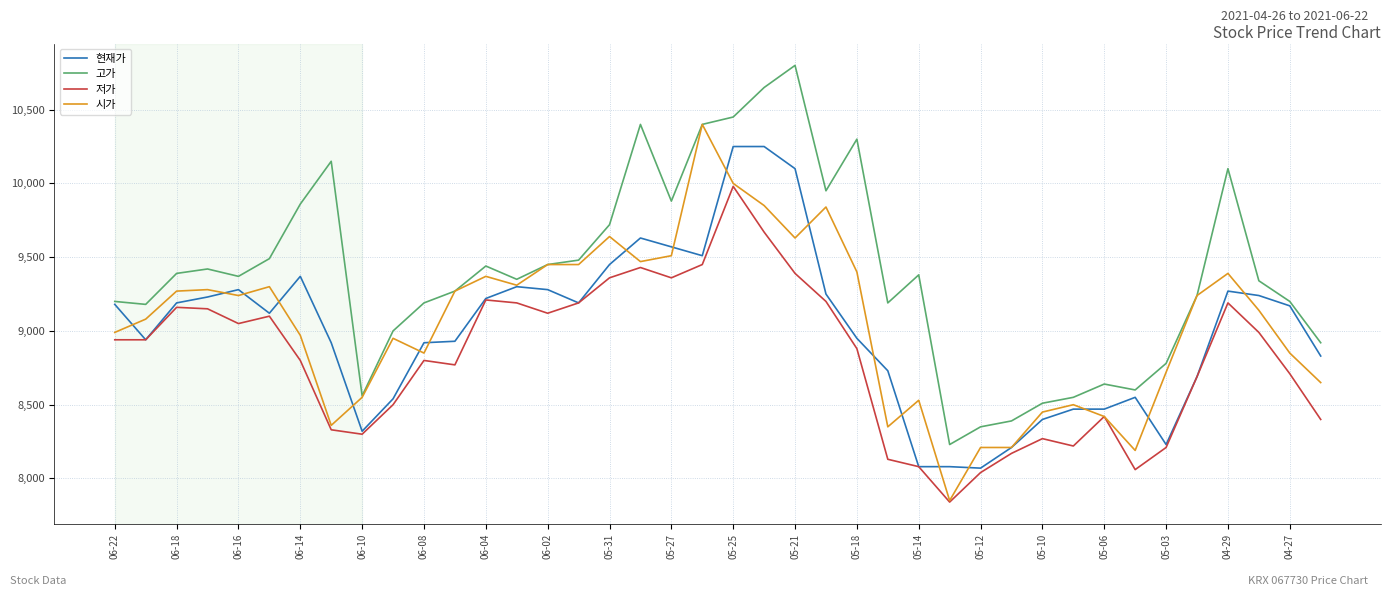

True or false: 고가 and 저가 intersect in this chart.

False